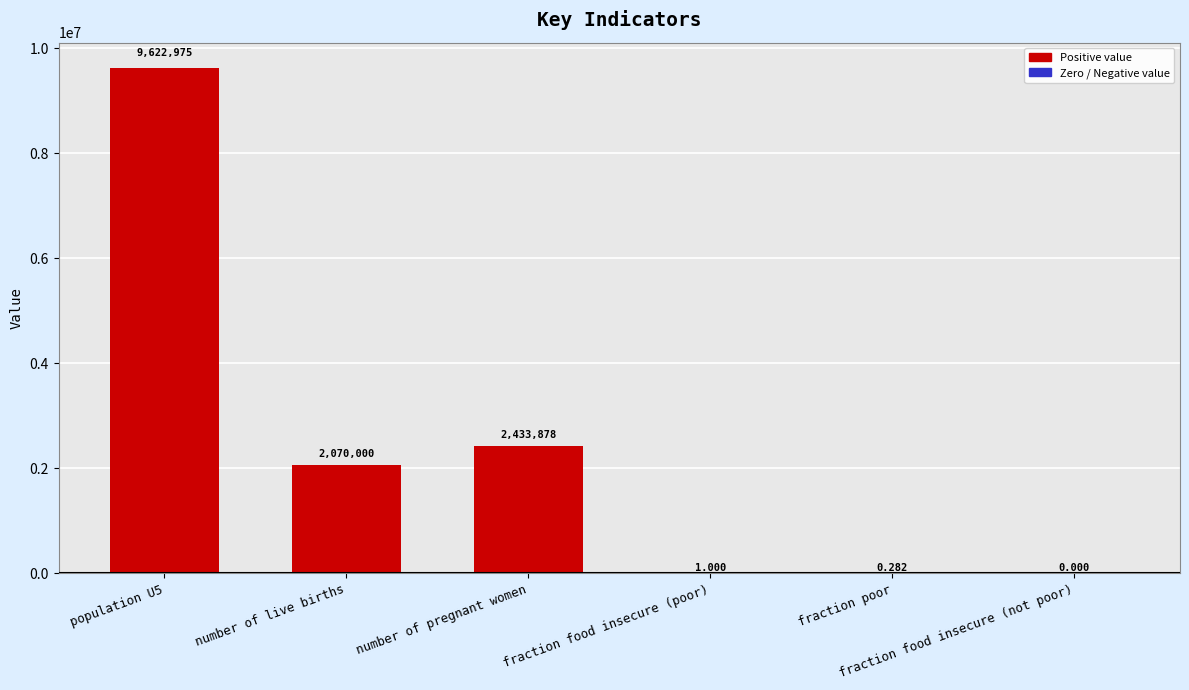

Rank the categories by value from lowest to highest.

fraction food insecure (not poor), fraction poor, fraction food insecure (poor), number of live births, number of pregnant women, population U5